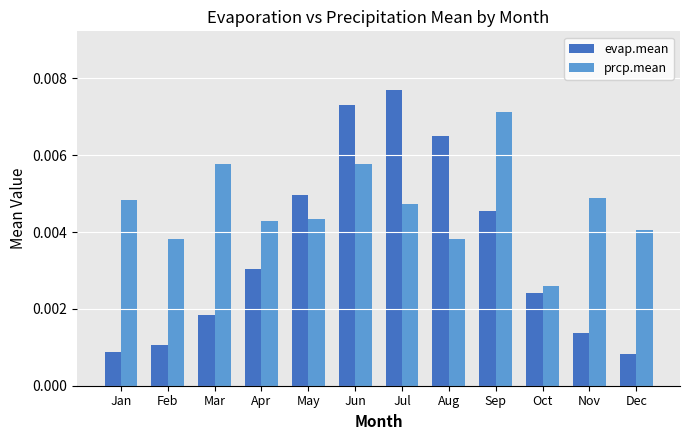

Where is prcp.mean nearest to the value 0?

Oct